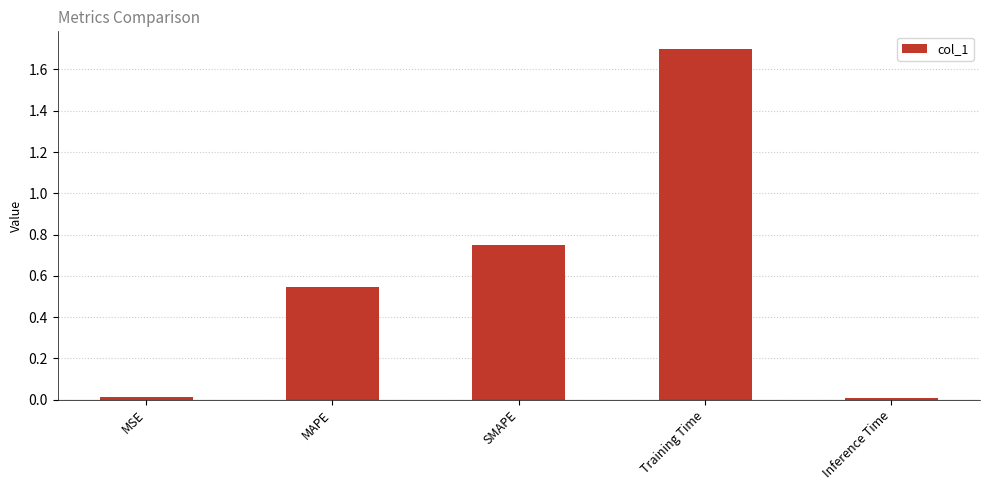

Does the chart contain stacked bars?

No